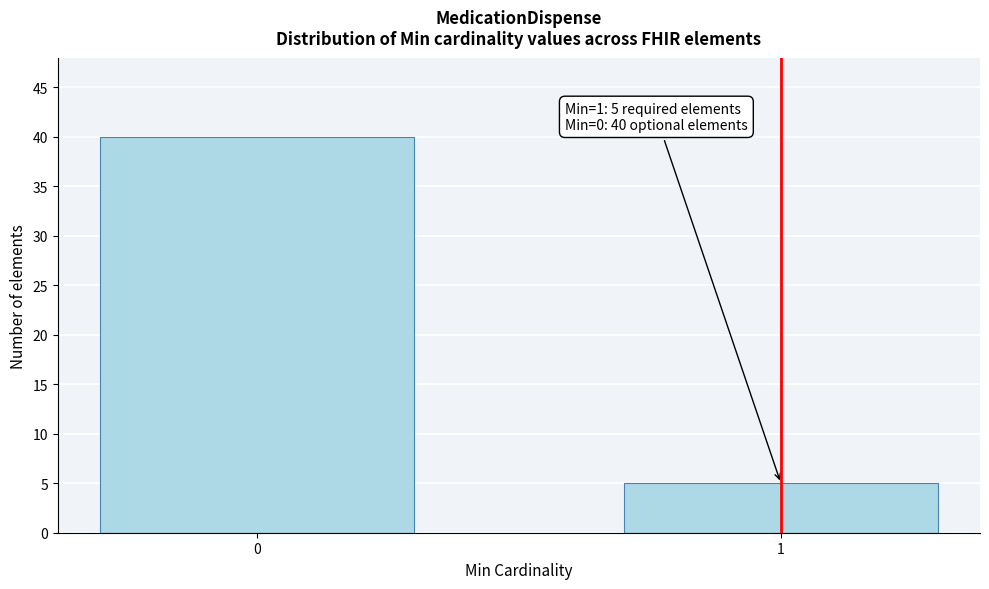

Reading left to right, list all the values displayed in this chart.

40	5